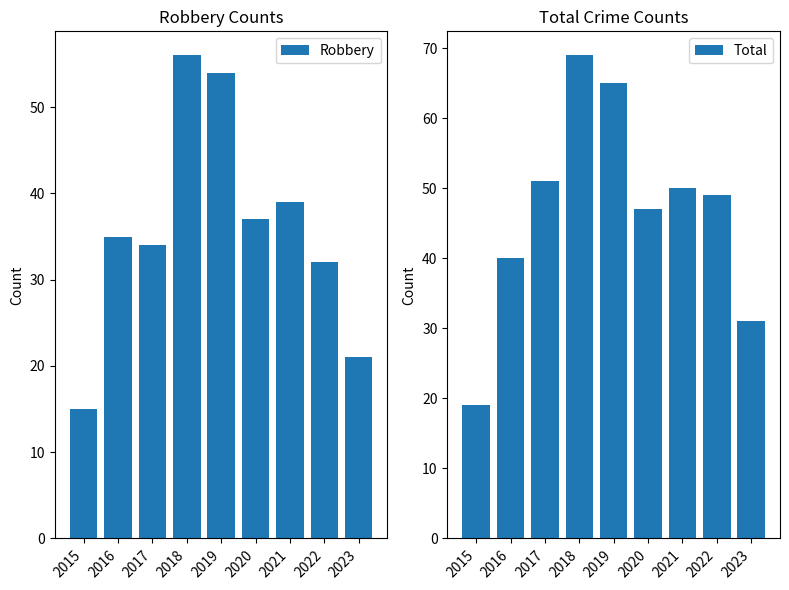

Which has a higher value, 2020 or 2015?

2020